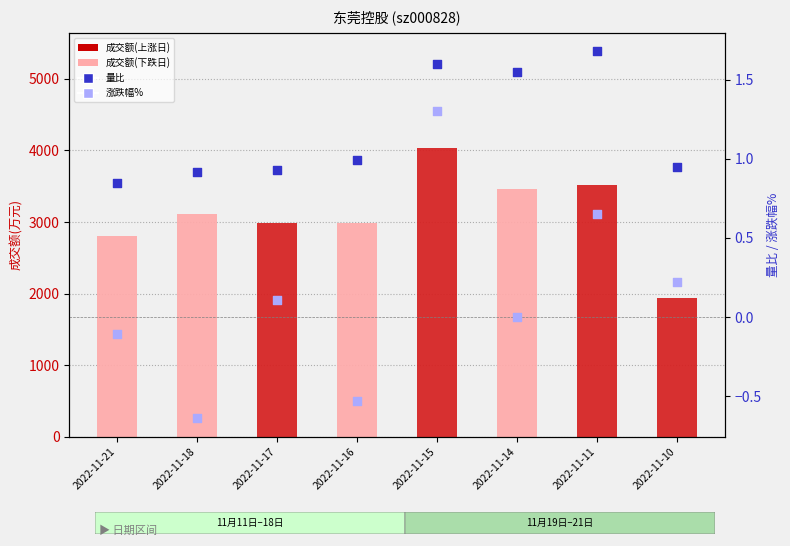

Is the value of 涨跌幅% at 2022-11-16 greater than the value of 成交额(万元) at 2022-11-21?

No